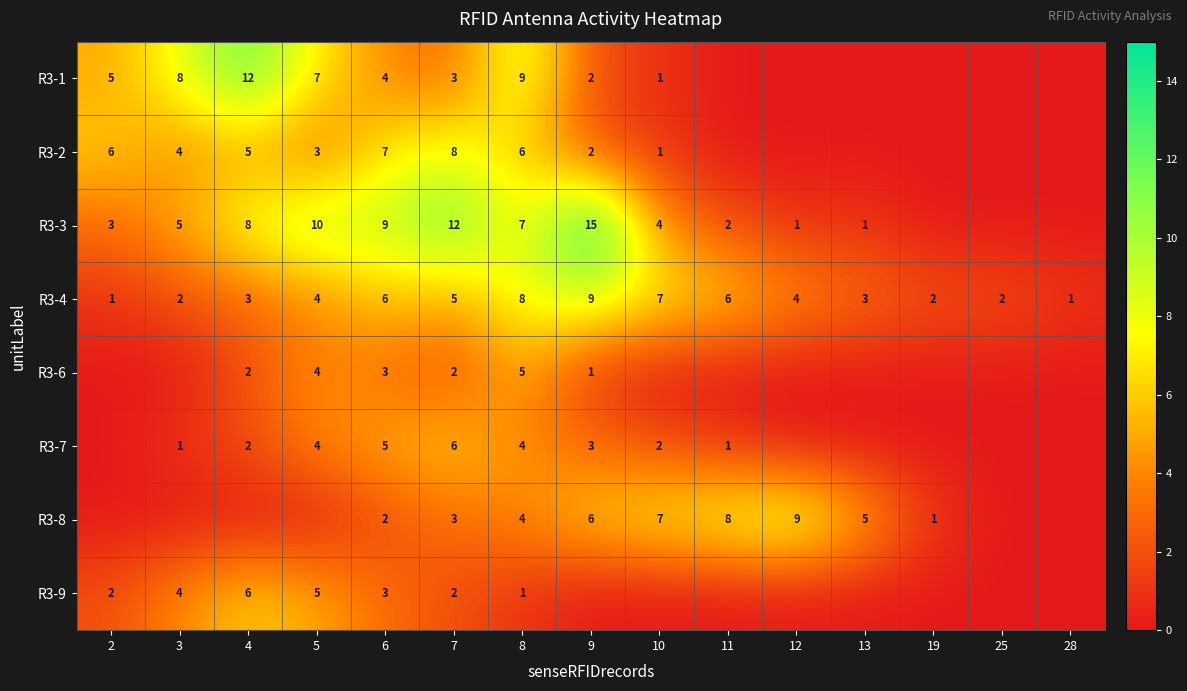

What is the sum of the R3-7 values at 10 and 8?

6